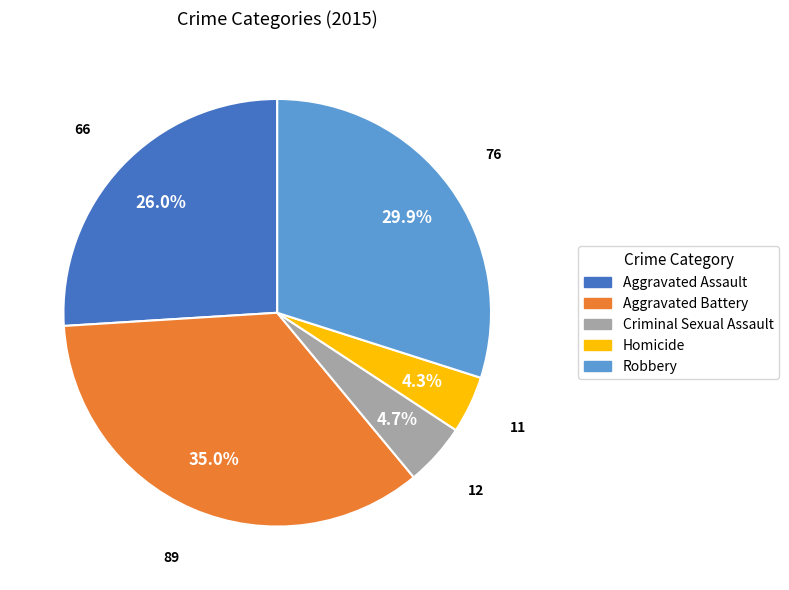

Between Robbery and Criminal Sexual Assault, which is larger?

Robbery